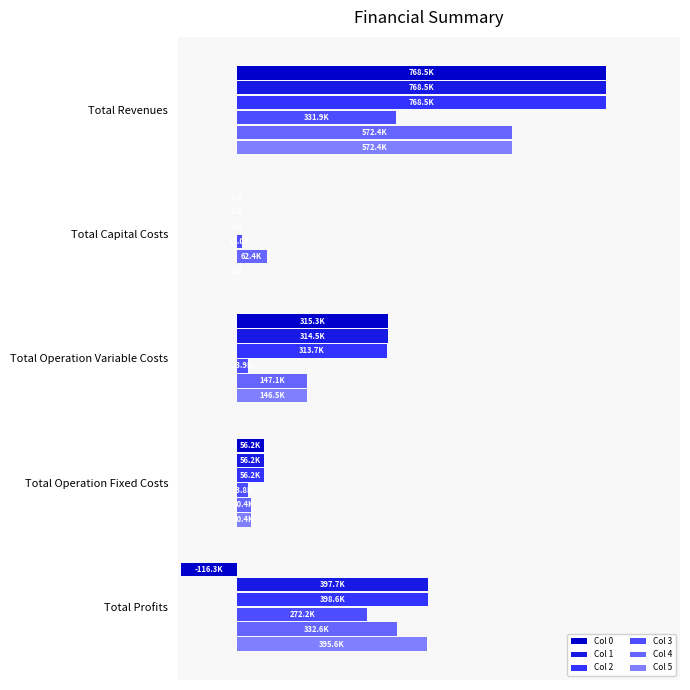

At how many categories does at least one series exceed 346454?

2